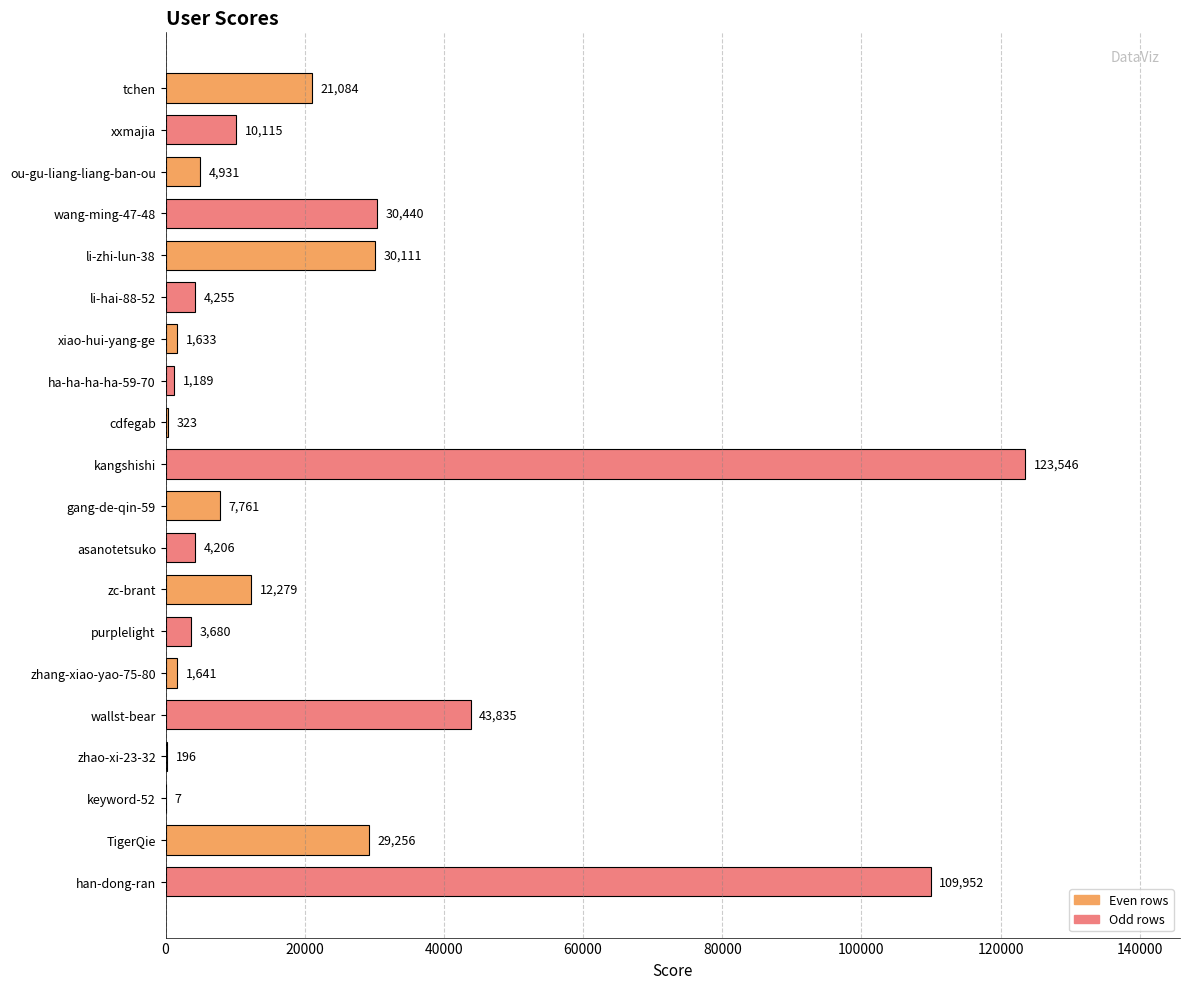

Does the chart contain stacked bars?

No